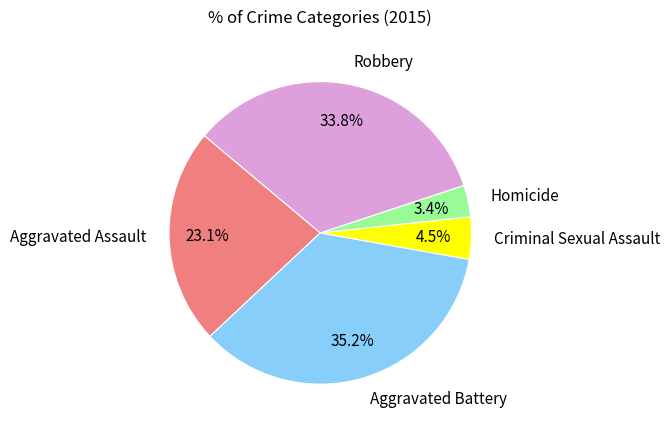

Do Aggravated Assault and Criminal Sexual Assault together represent more than half of the pie?

No